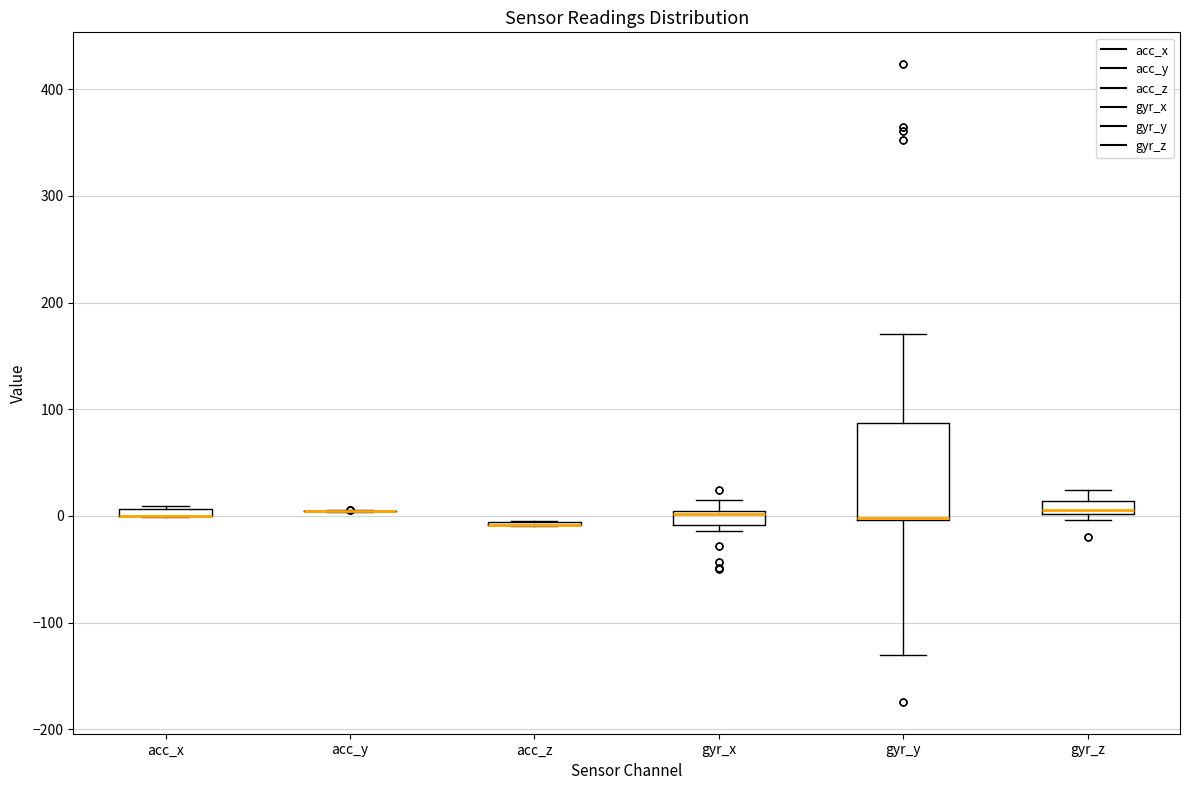

Which box is the tallest, from its lower edge to its upper edge?

gyr_y